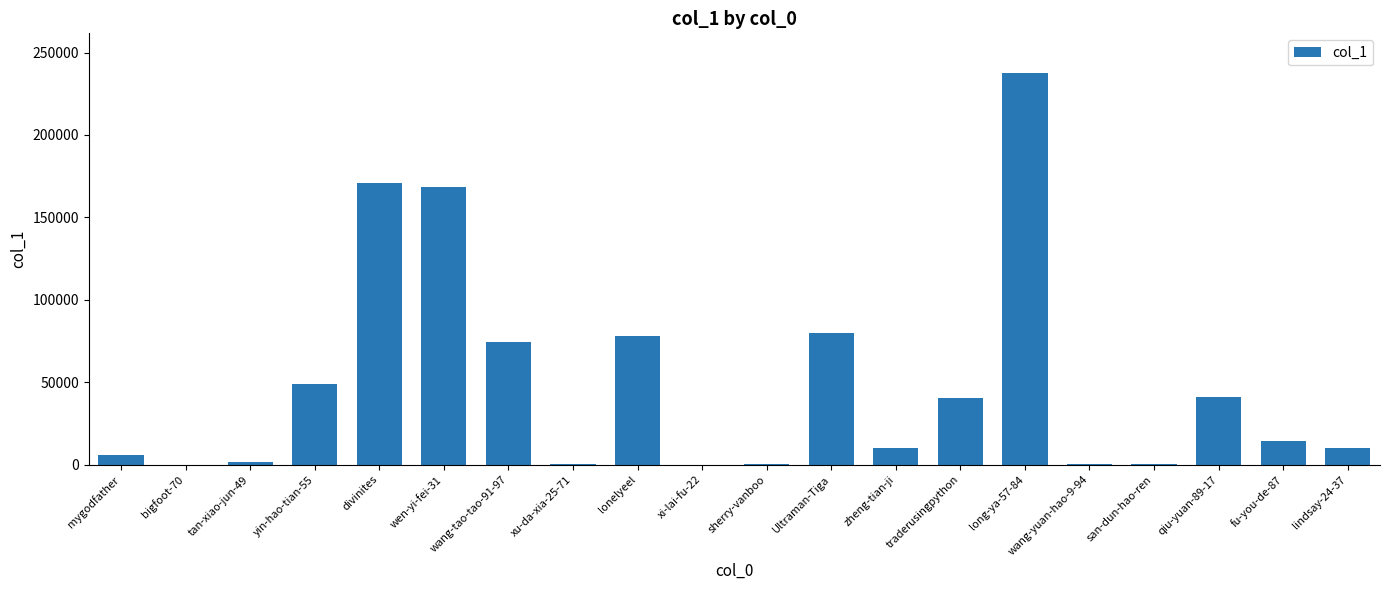

What is the change in value from bigfoot-70 to divinites?

+170878